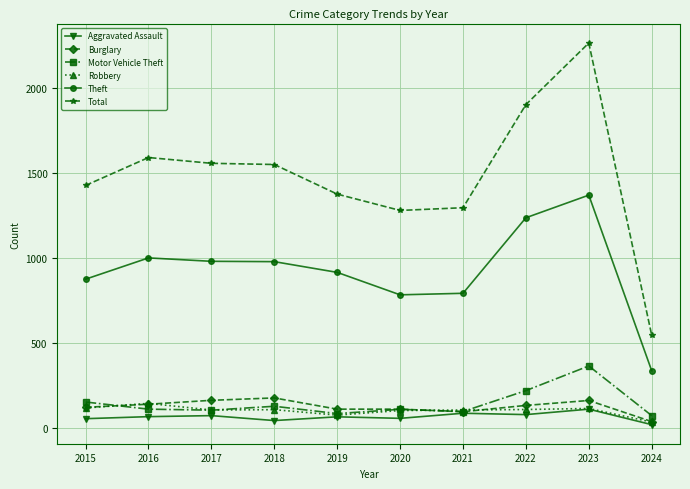

How many series are shown in this chart?

6